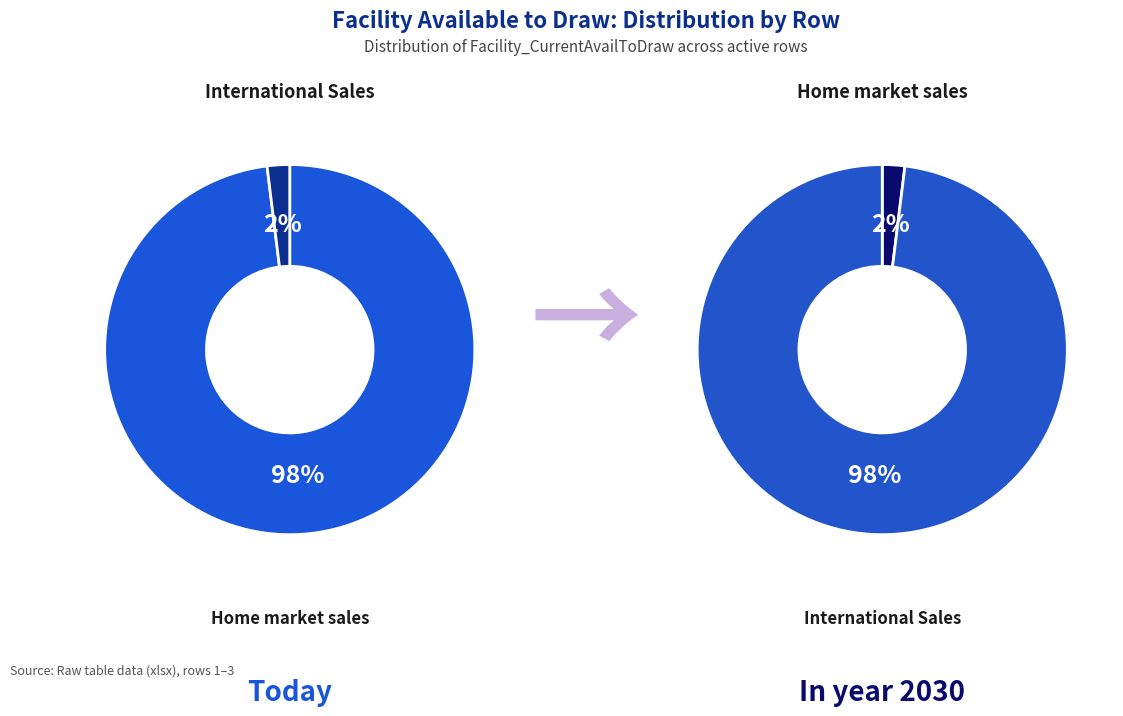

Does 1 represent more than half of the total?

Yes